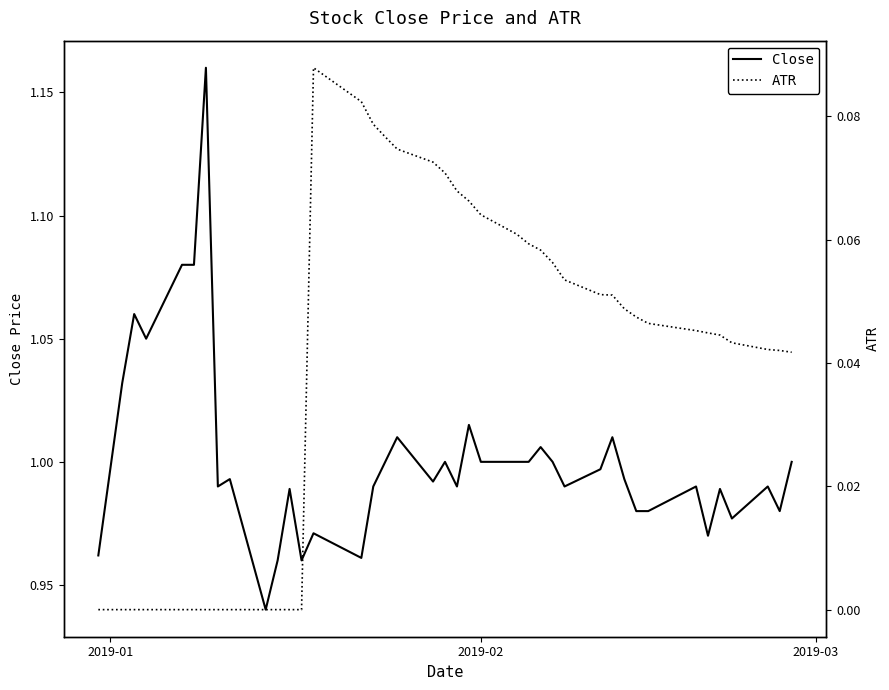

Does the chart have visible grid lines?

No